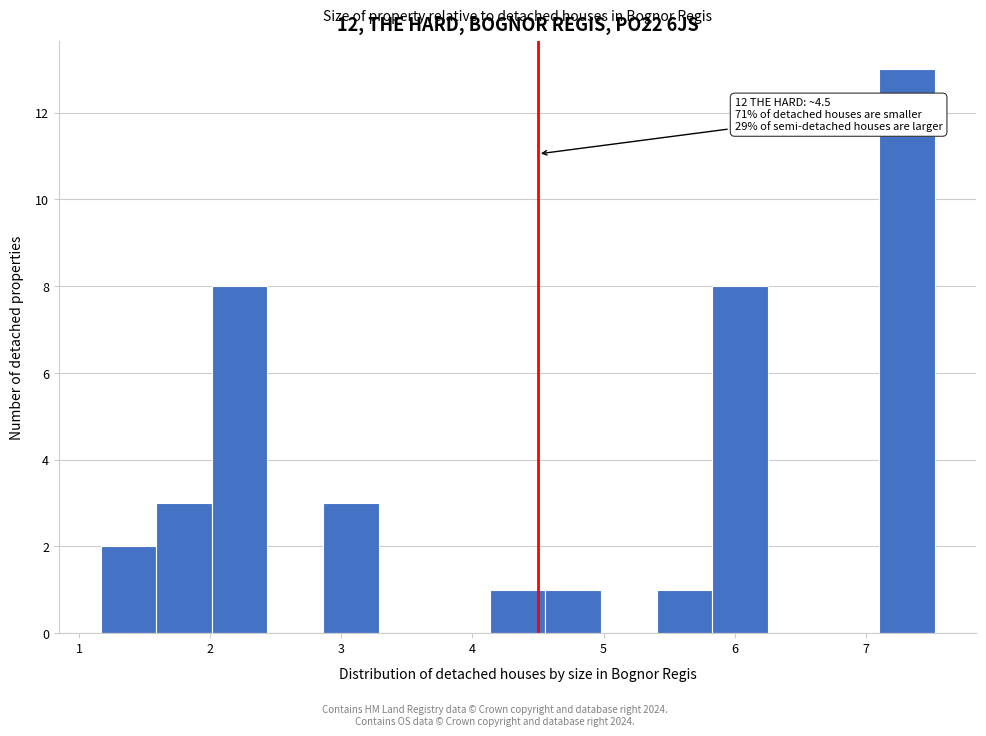

Over which range of the x-axis is the bar tallest?

7.1 to 7.5